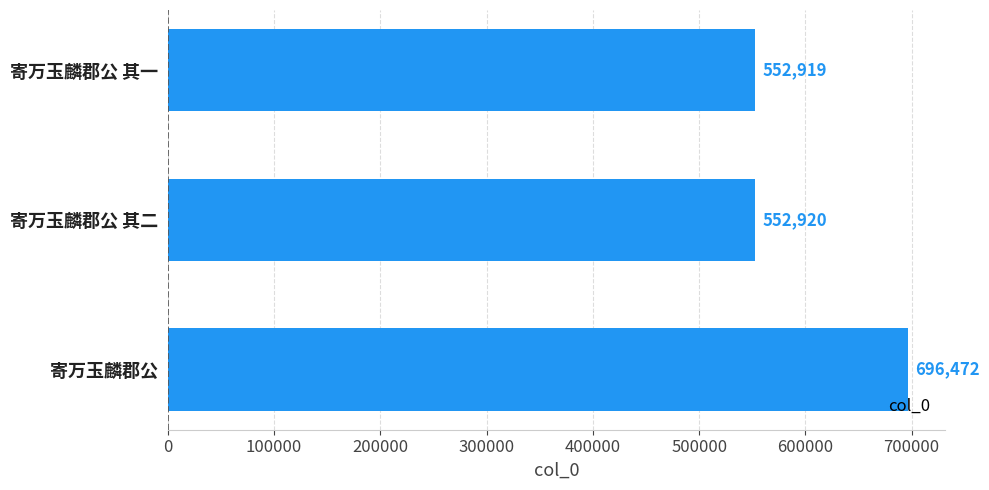

Is it true that the value at 寄万玉麟郡公 其二 is 552920?

True